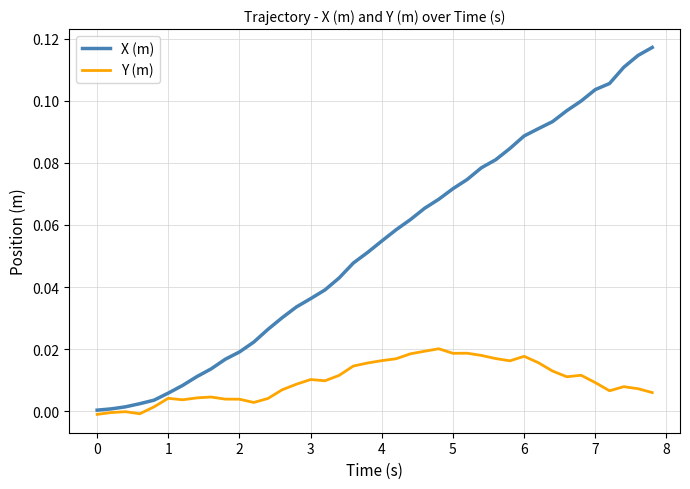

Which series has the largest total across all categories?

X (m)